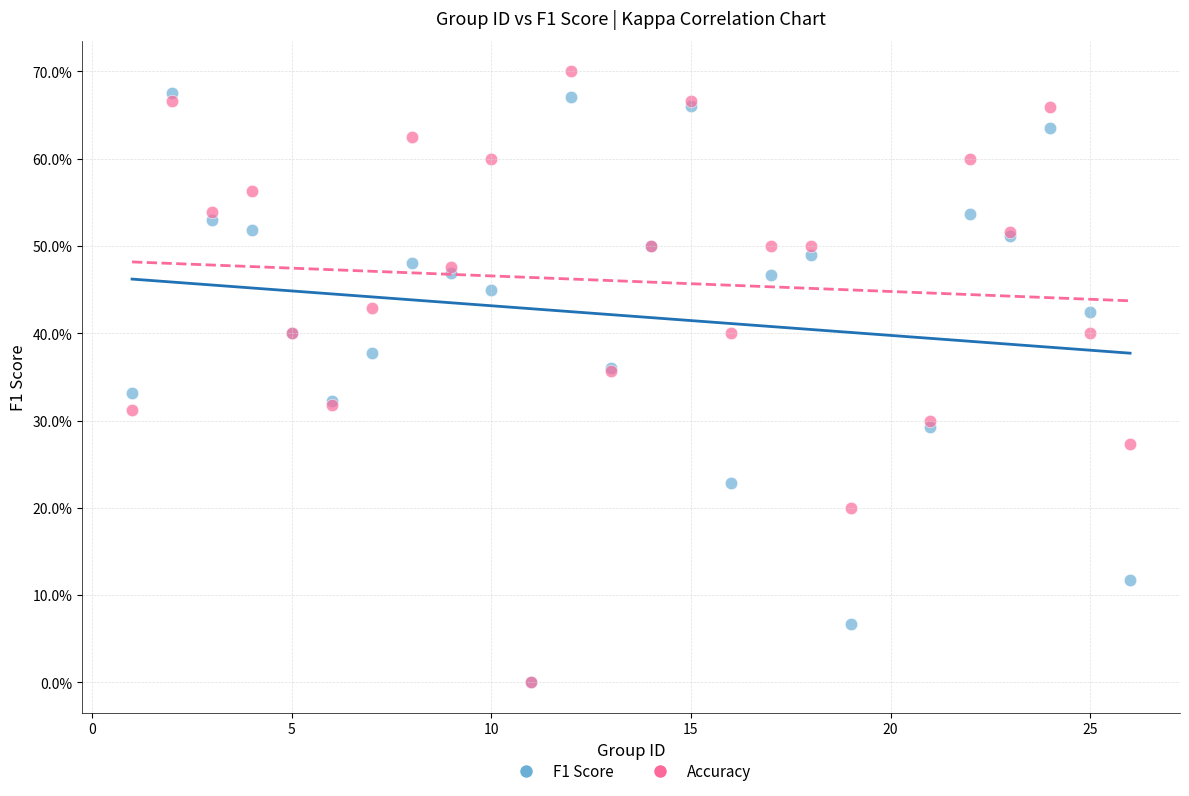

What are all the series names shown in the legend?

F1 Score, Accuracy